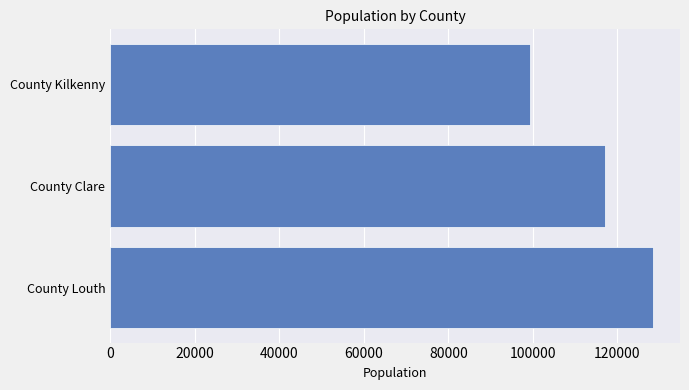

Is it true that the value at County Kilkenny is 99232?

True